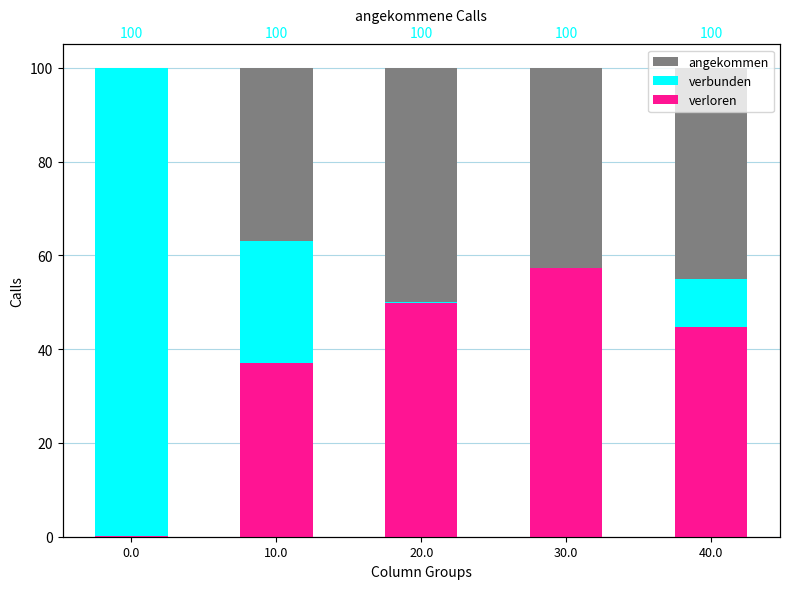

What is the value of the angekommen bar at the 4th from the left?

100.0